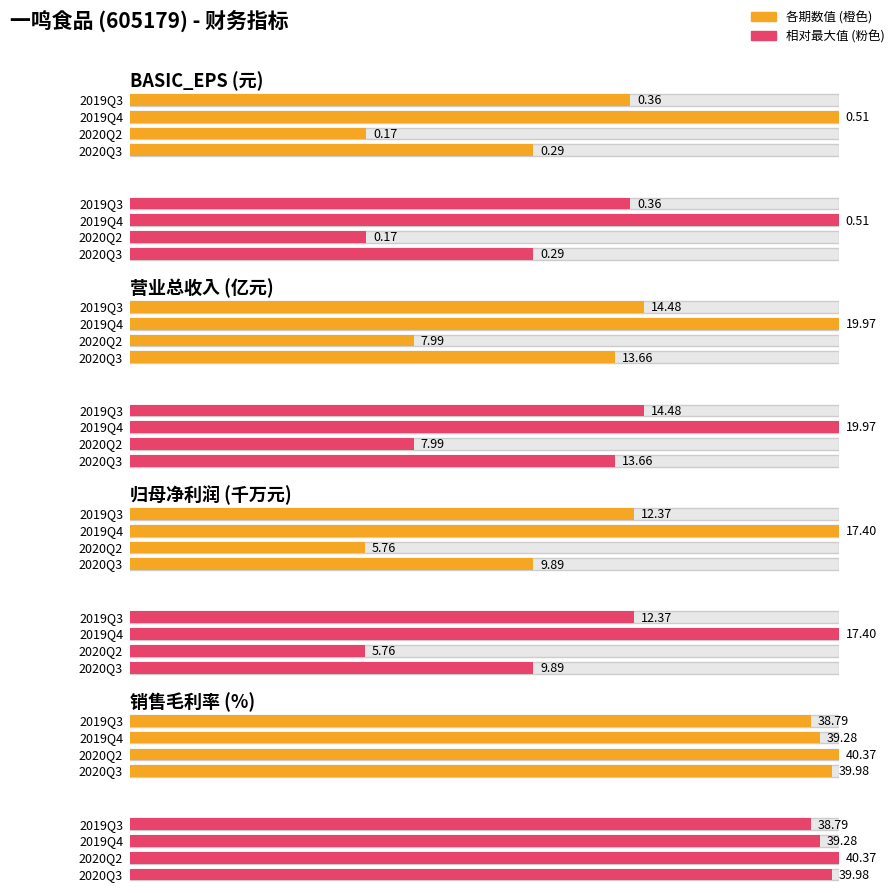

What is the highest value of the XSMLL series?

40.4